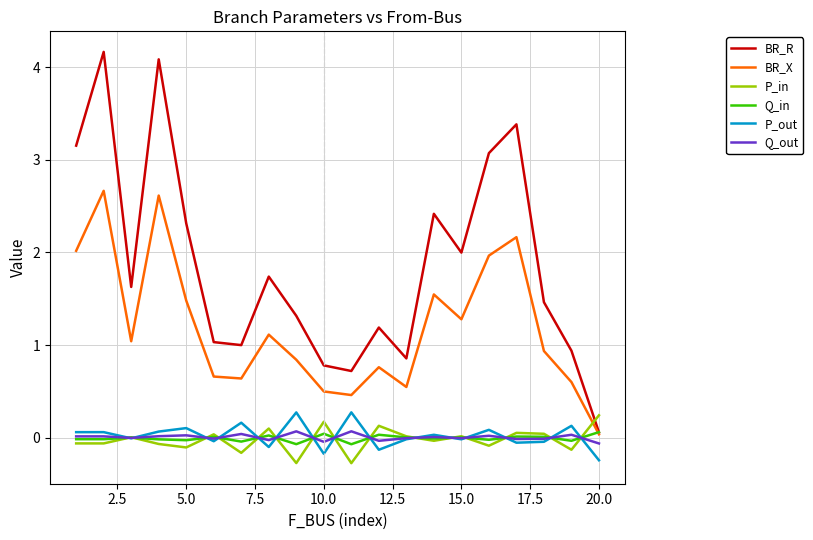

After their last crossing, which series has the higher values: BR_R or P_in?

P_in